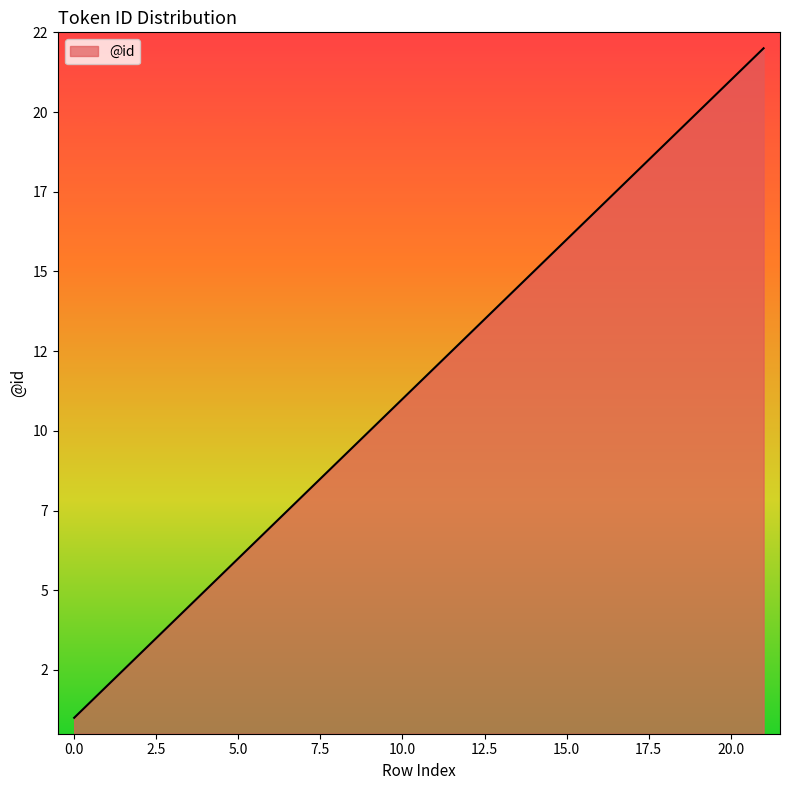

Does the chart display data point markers on the line(s)?

No